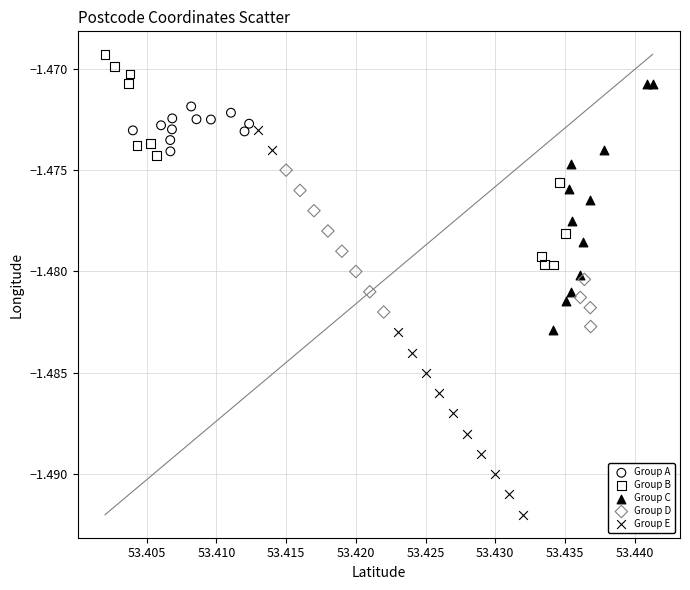

Which series reaches the maximum Y coordinate?

Group B